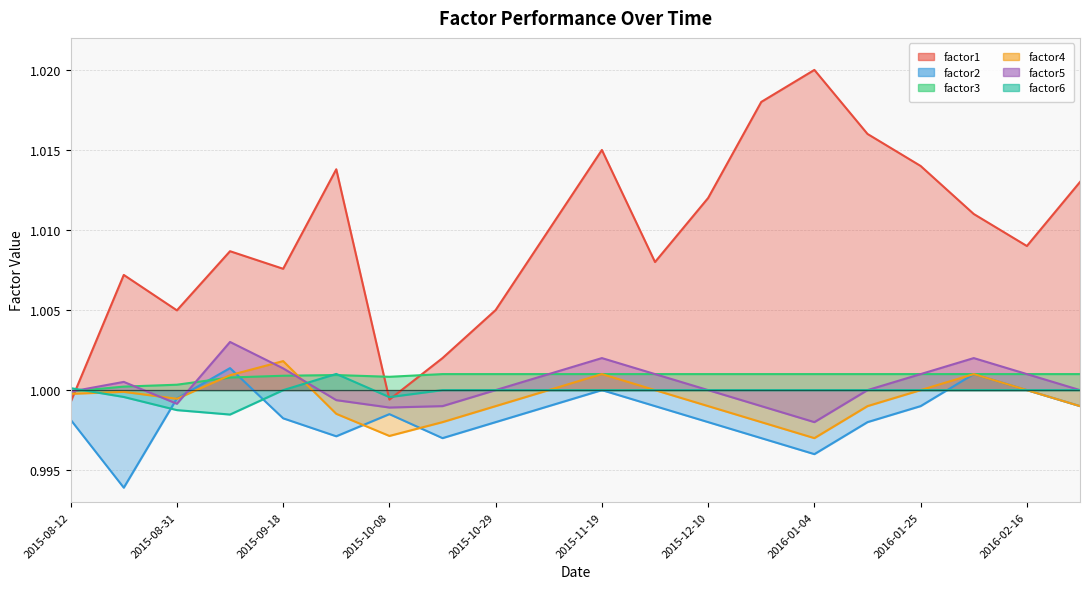

At which category does factor5 reach its first local valley?

2015-08-31